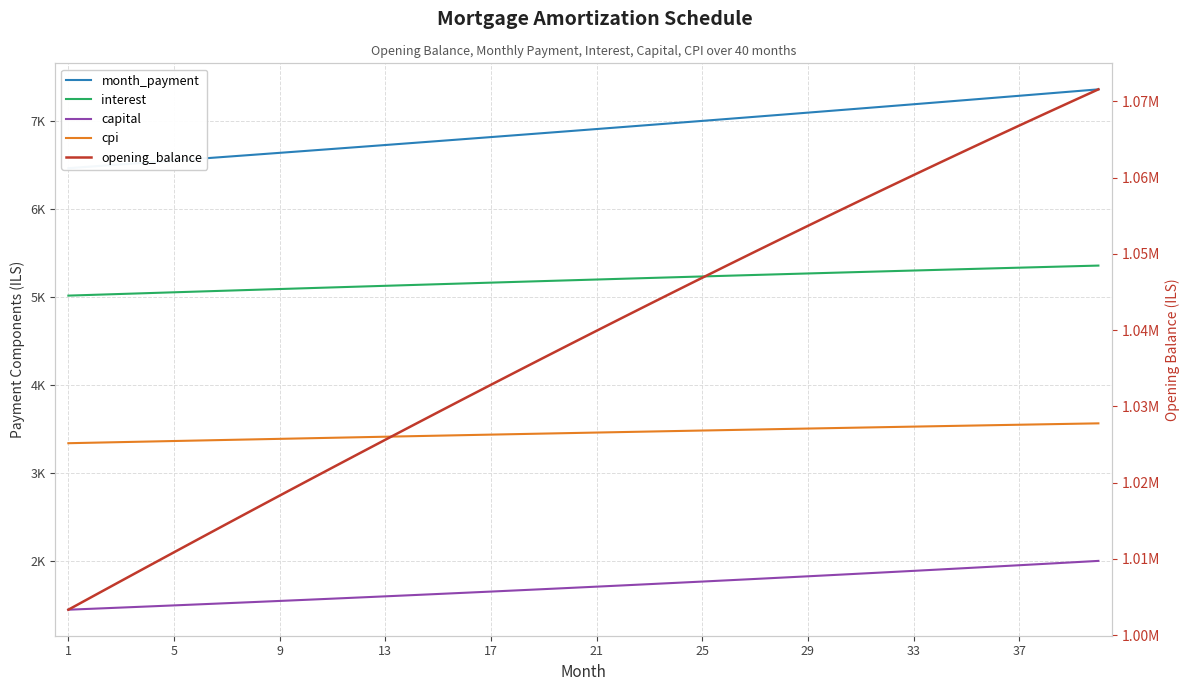

What are all the series names shown in the legend?

month_payment, interest, capital, cpi, opening_balance